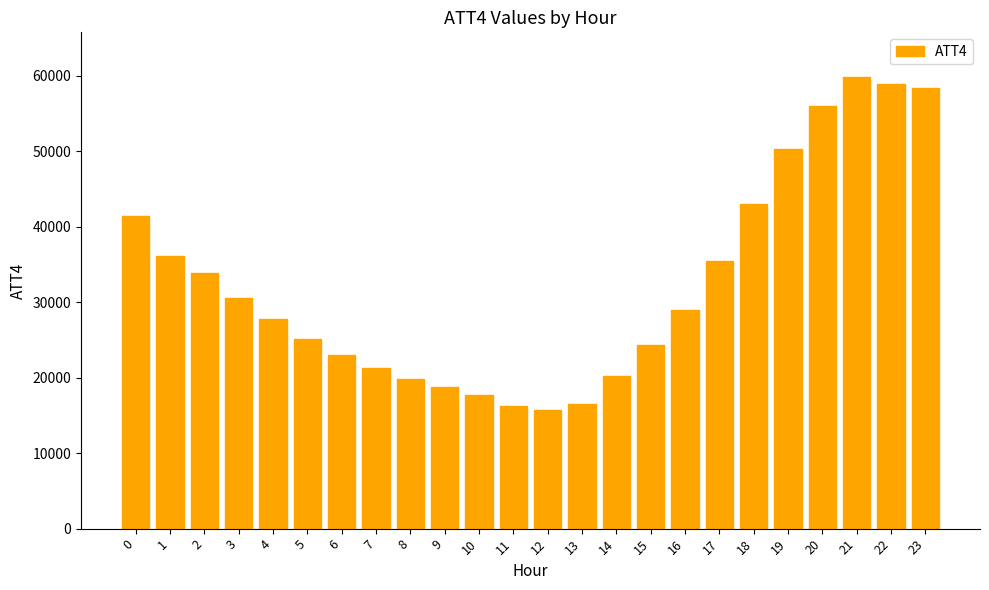

Approximately how many times larger is the value at 7 compared to 20?

0.4